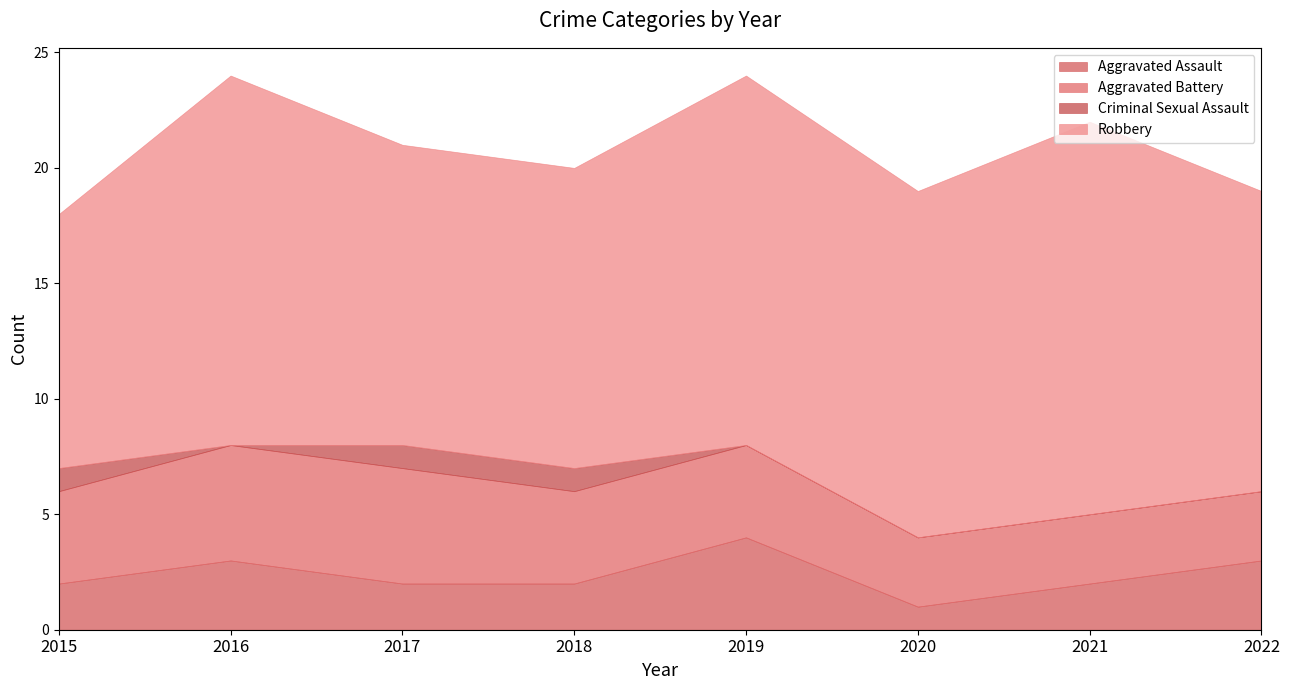

Rank the categories by Criminal Sexual Assault value from lowest to highest.

2016, 2019, 2020, 2021, 2022, 2015, 2017, 2018